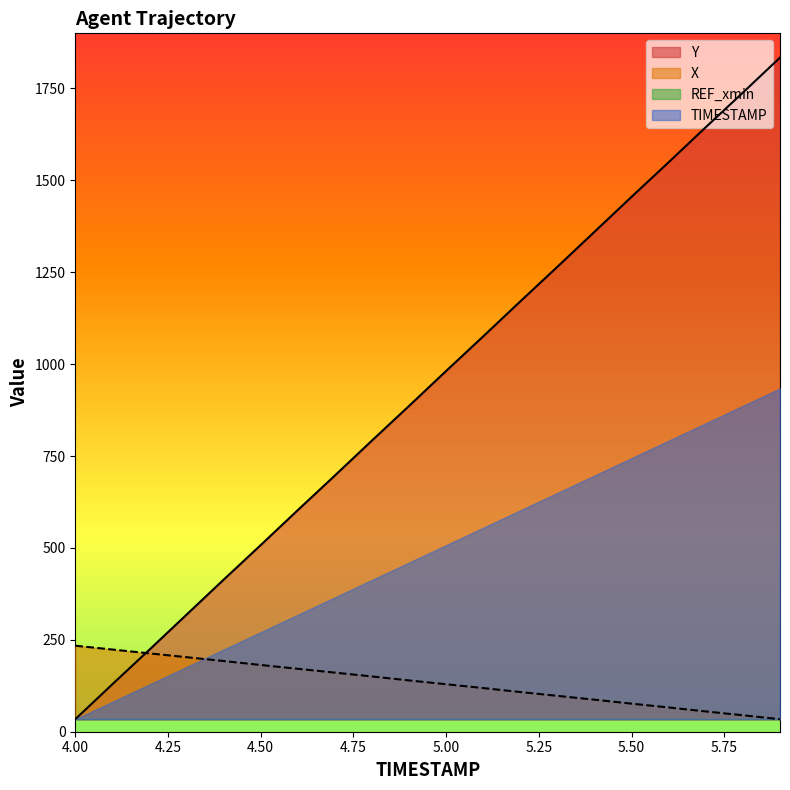

What is the label of the 2nd point from the right?

5.8